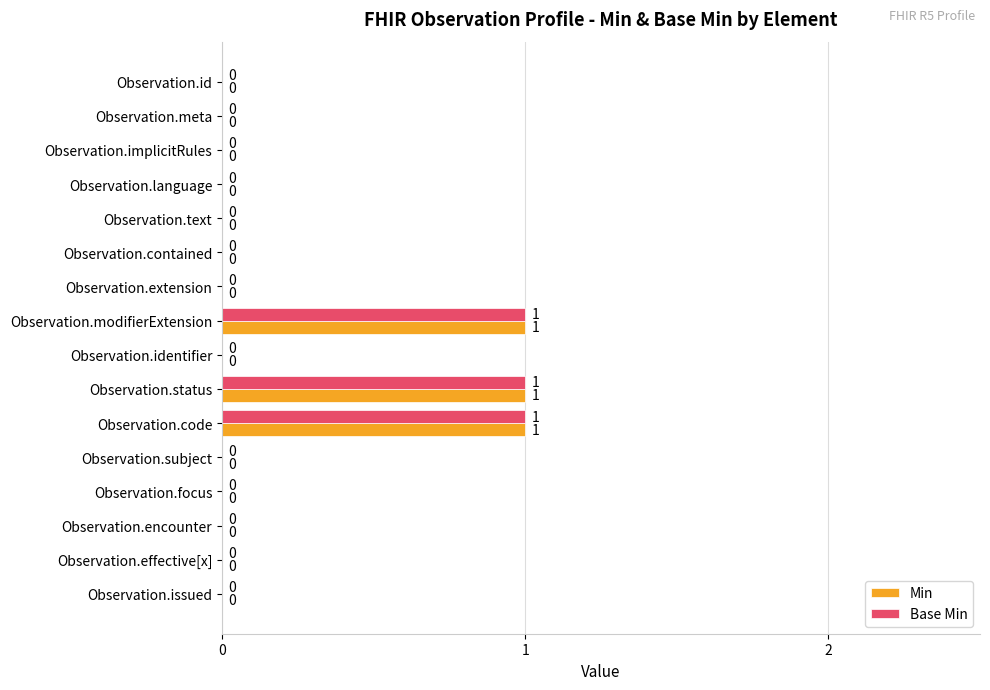

How many Base Min values are between 0 and 1?

16